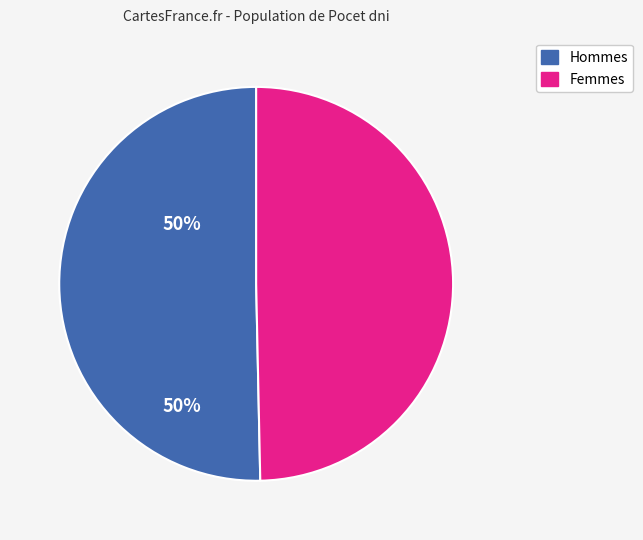

Does any single category account for the majority?

Yes